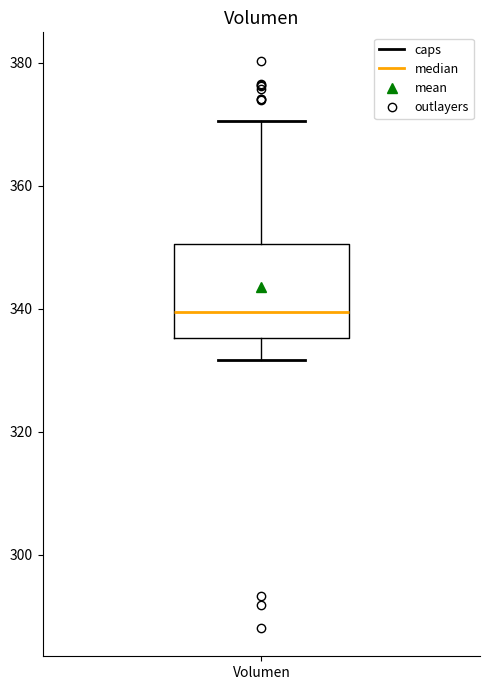

Where does the median line of the box for Volumen sit on the y-axis? The values are not printed on the chart, so give them approximately, as read against the axis.

340